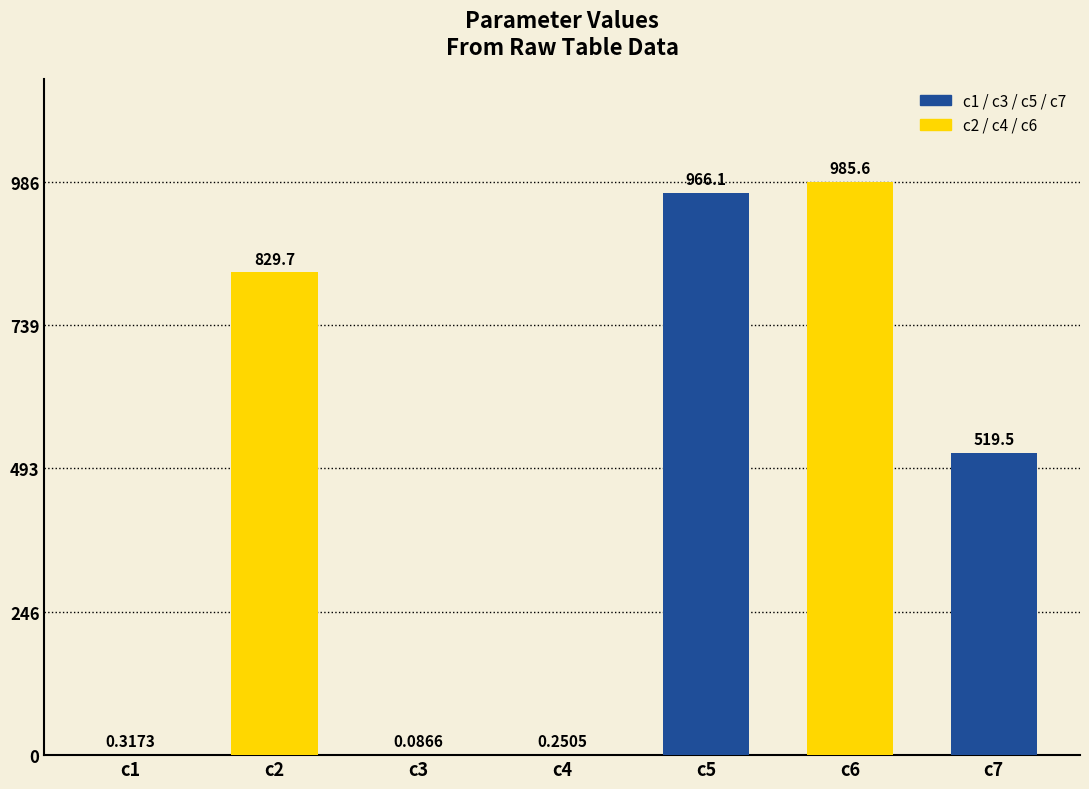

Count the number of values greater than 519.

4